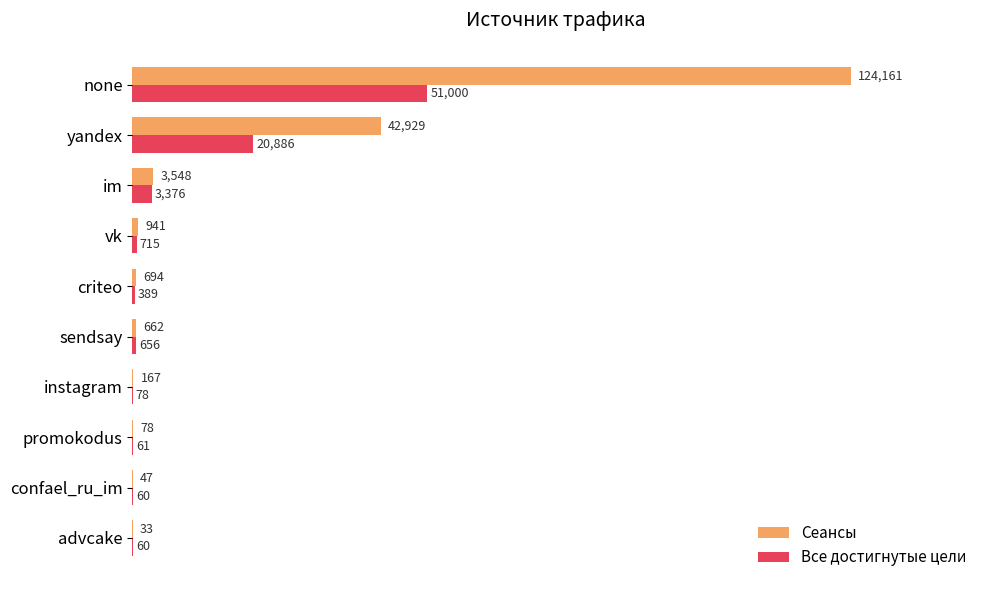

Where is Все достигнутые цели nearest to the value 25530?

yandex